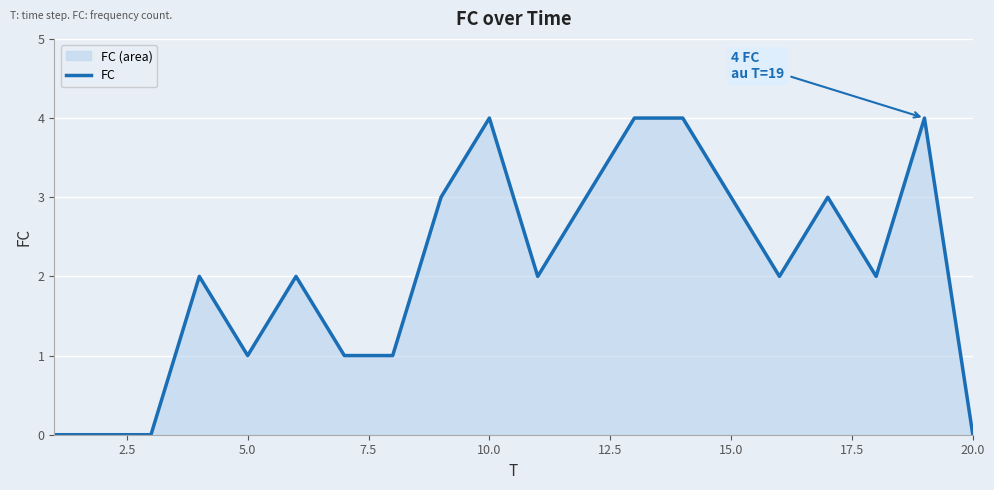

What is the difference between the maximum and minimum values?

4